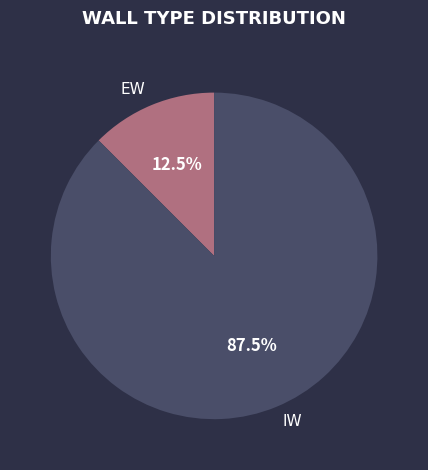

What is the smallest slice in the pie chart?

EW